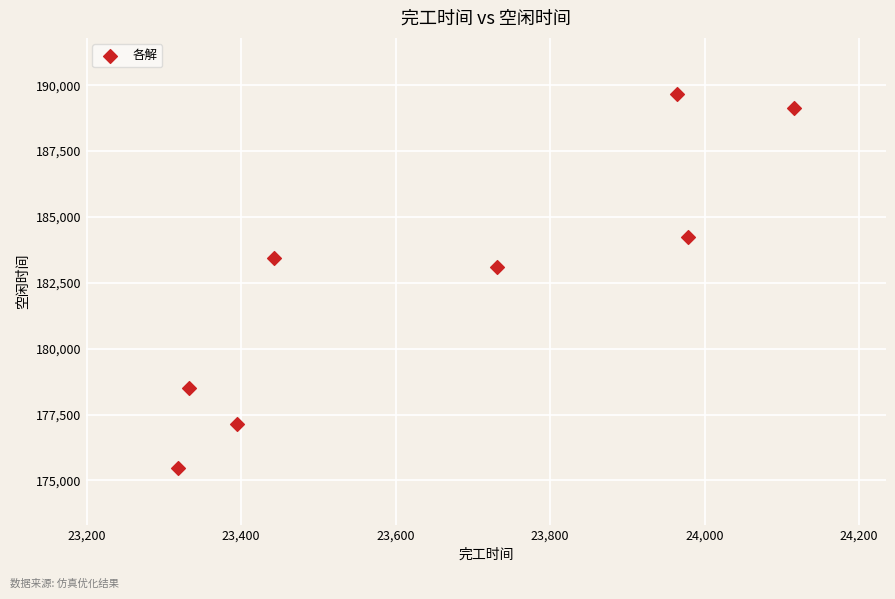

What is the average X value?

23659.7